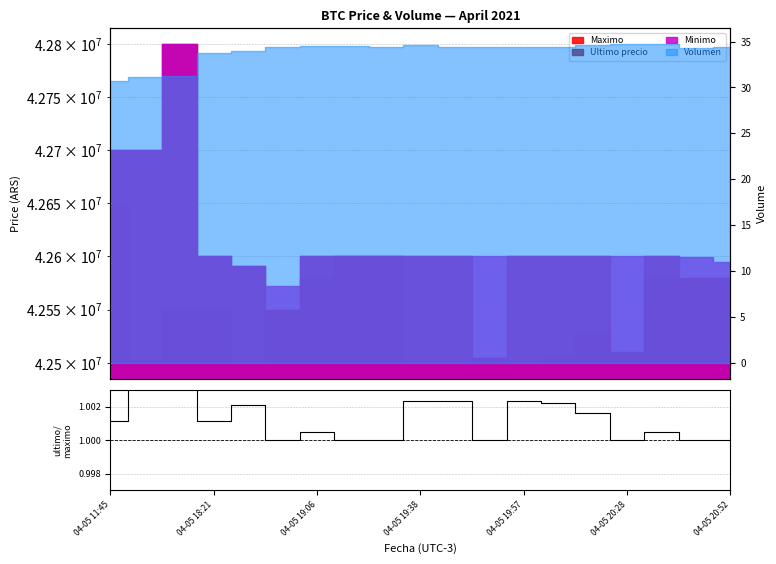

How many interior local valleys (lower than both neighbors) does the data have?

5